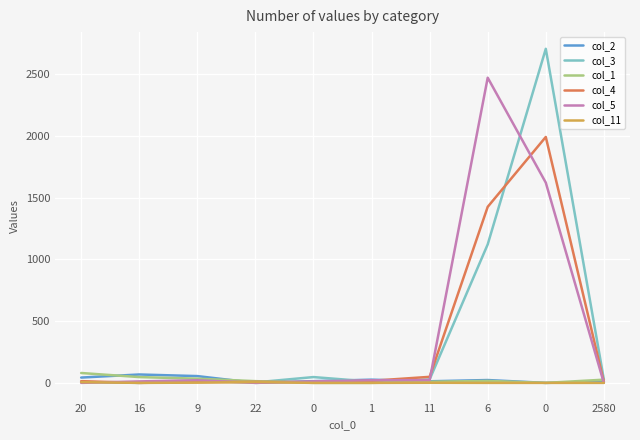

Which series has the largest total across all categories?

col_5